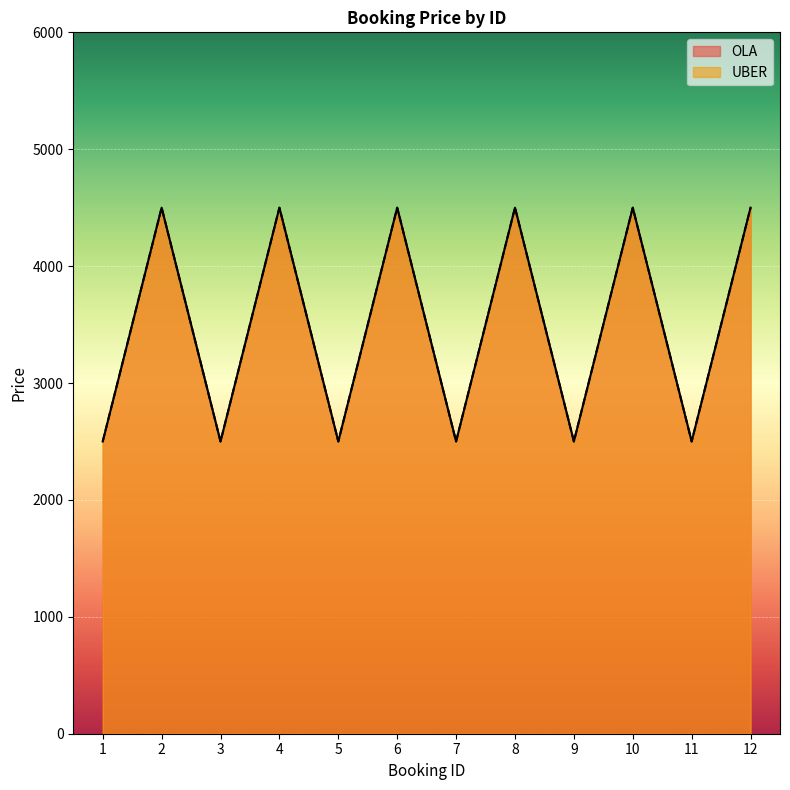

How many OLA values are between 2500 and 4500?

12